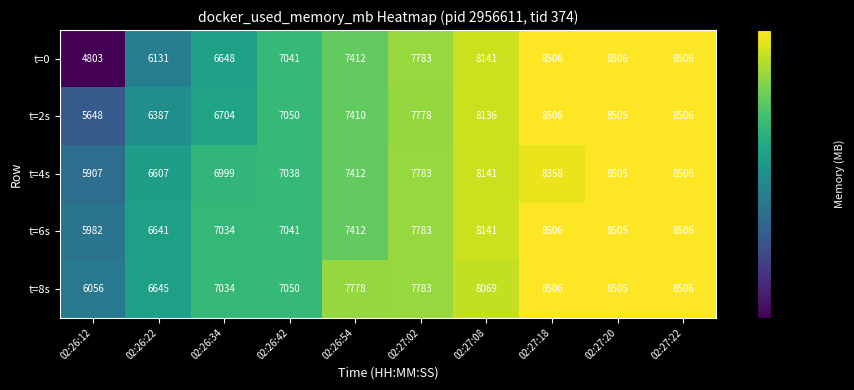

What is the difference between the second highest and minimum values in the t=0 series?

3703